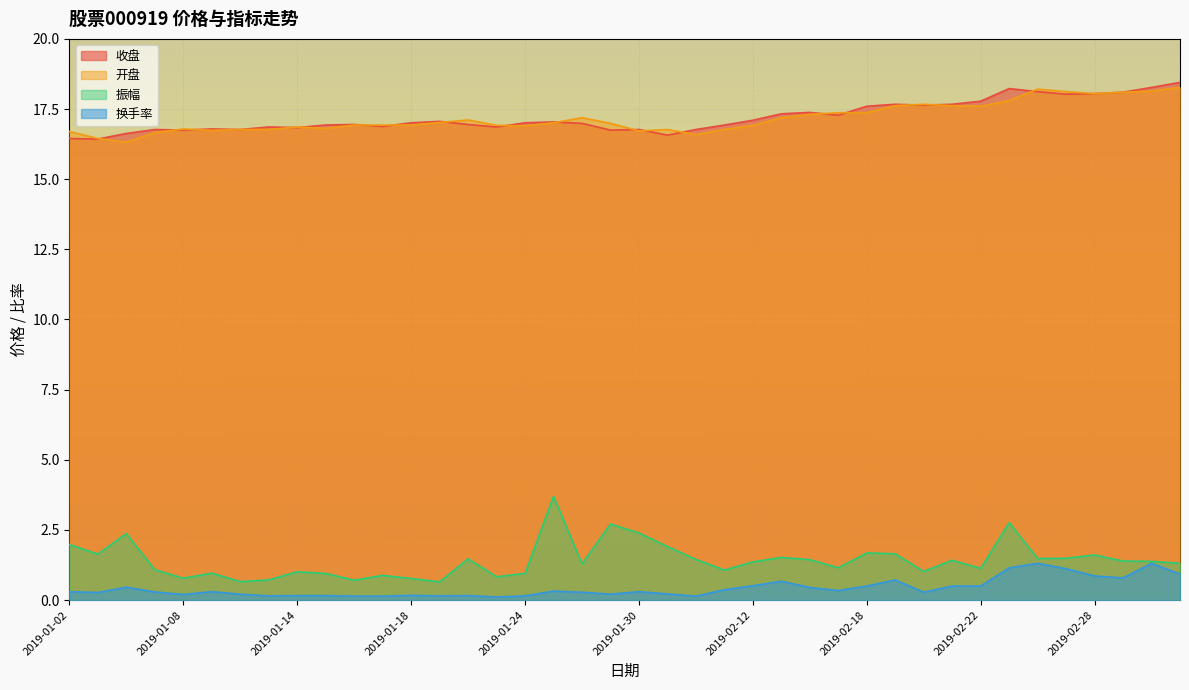

At which category is the sum across all series the highest?

2019-02-25